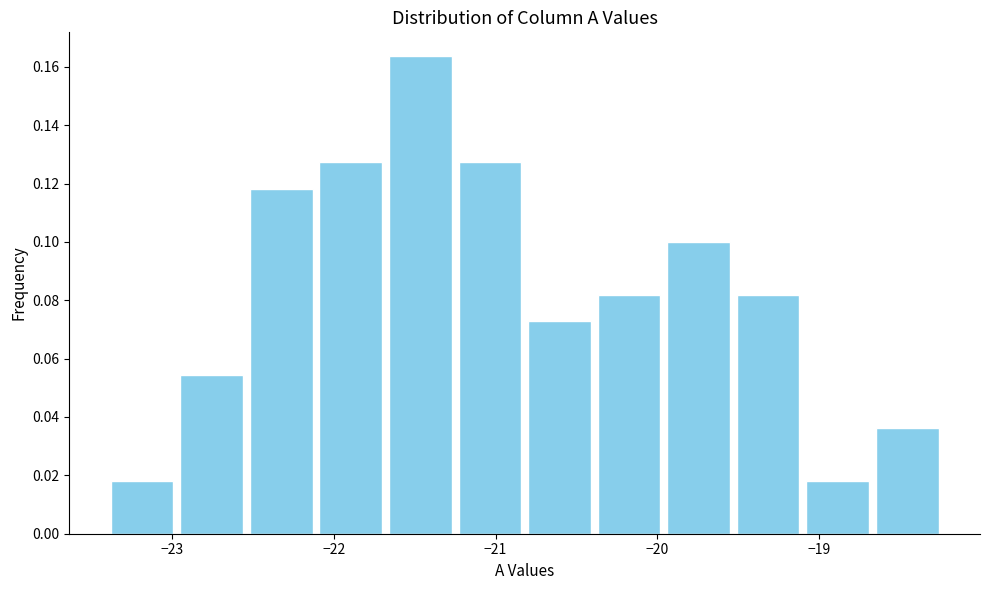

Over which range of the x-axis is the bar tallest?

-21.68 to -21.25